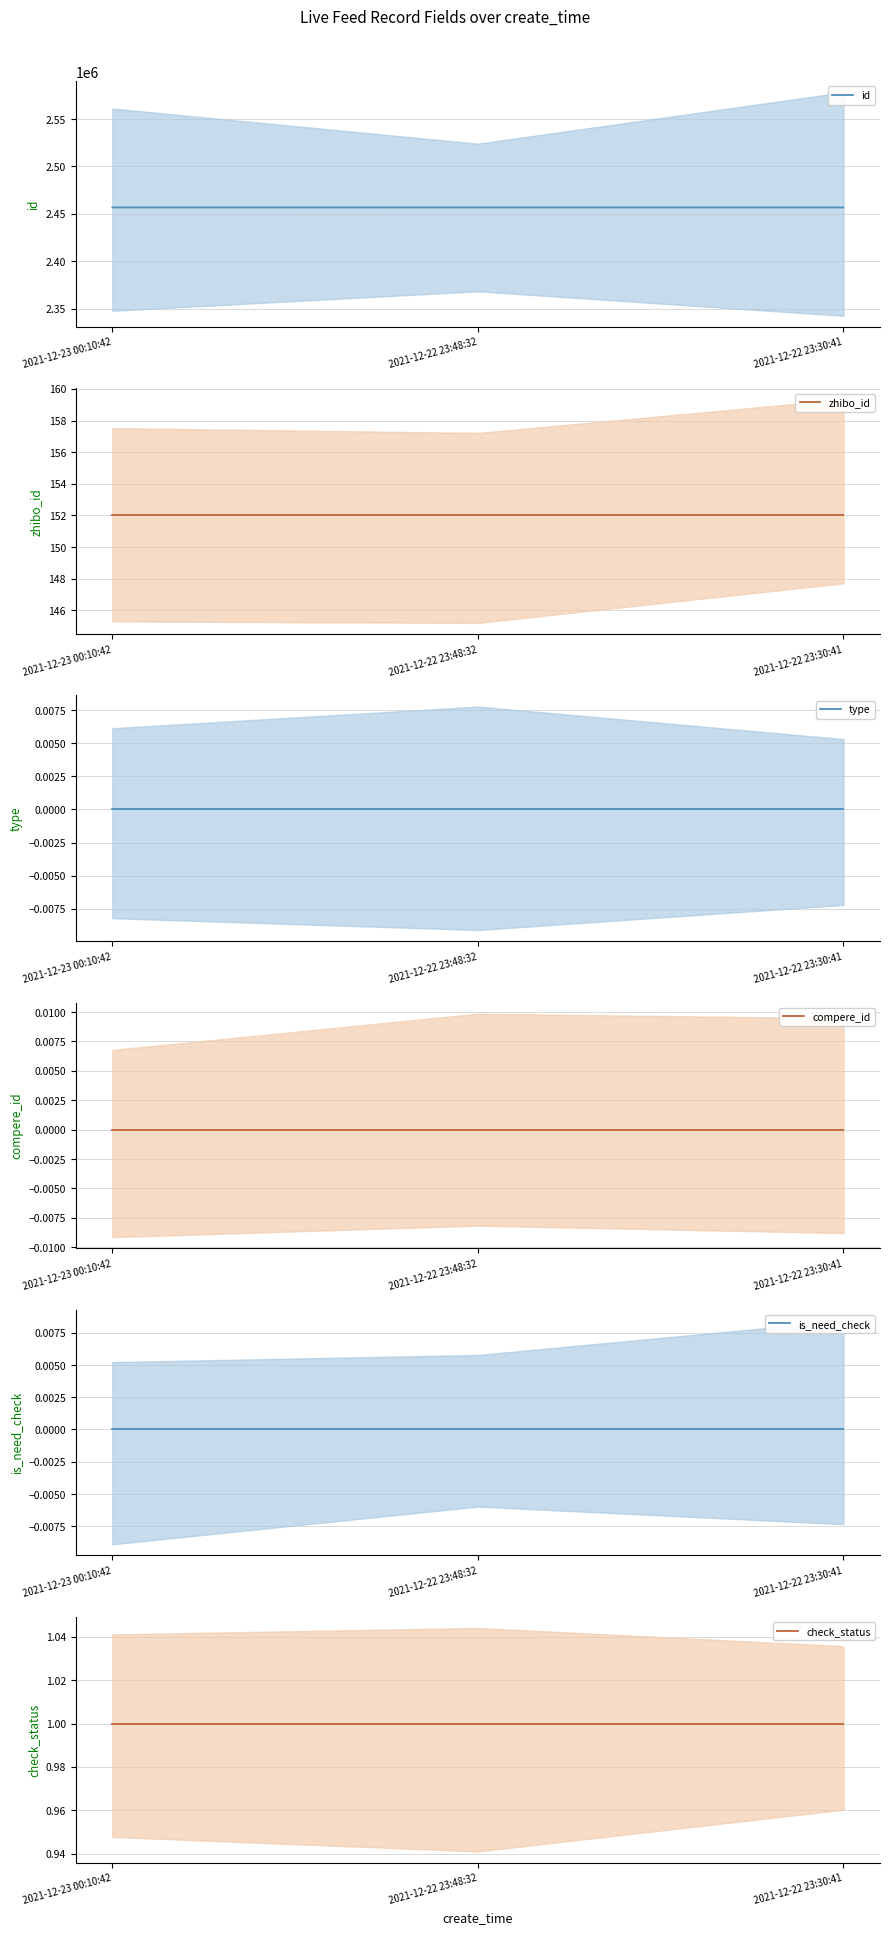

Which has a higher value, 2021-12-22 23:48:32 or 2021-12-23 00:10:42?

2021-12-23 00:10:42